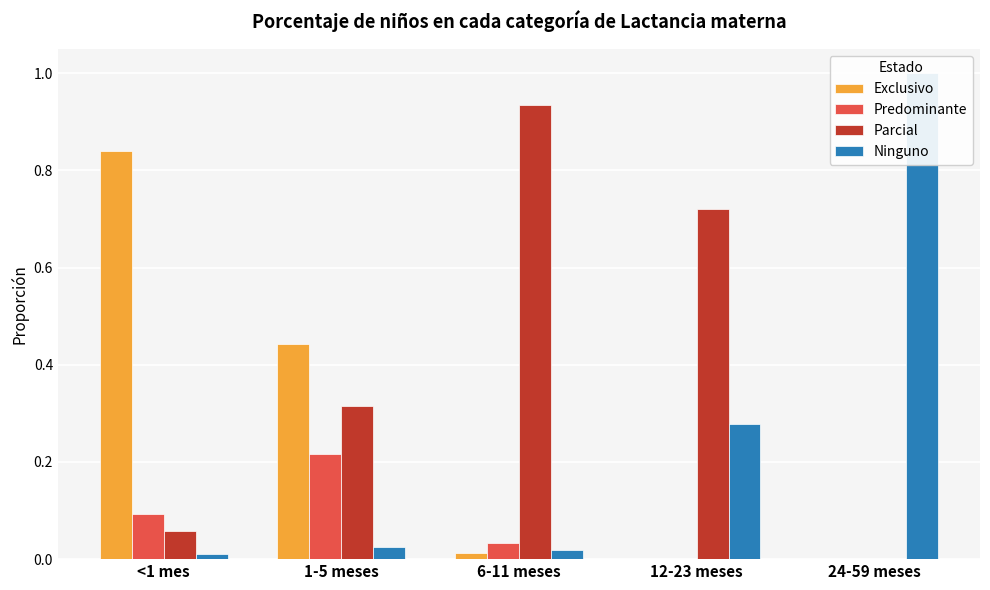

What position from the right is 1-5 meses?

4